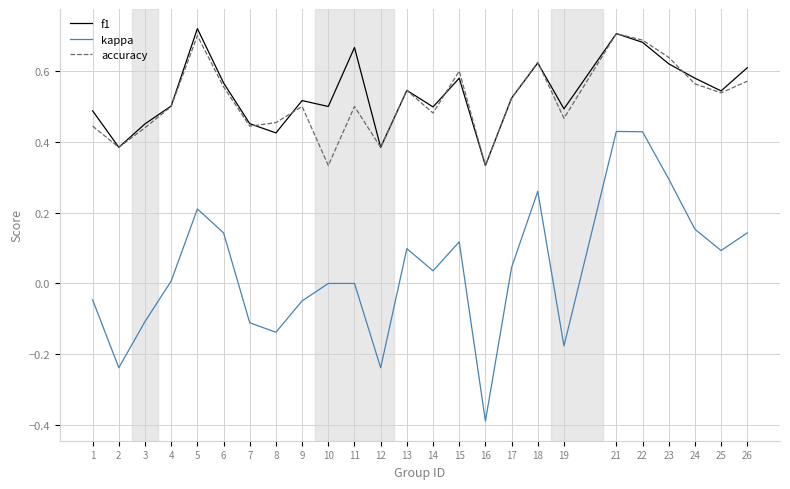

True or false: accuracy has a value of 0.7 at 22.

True